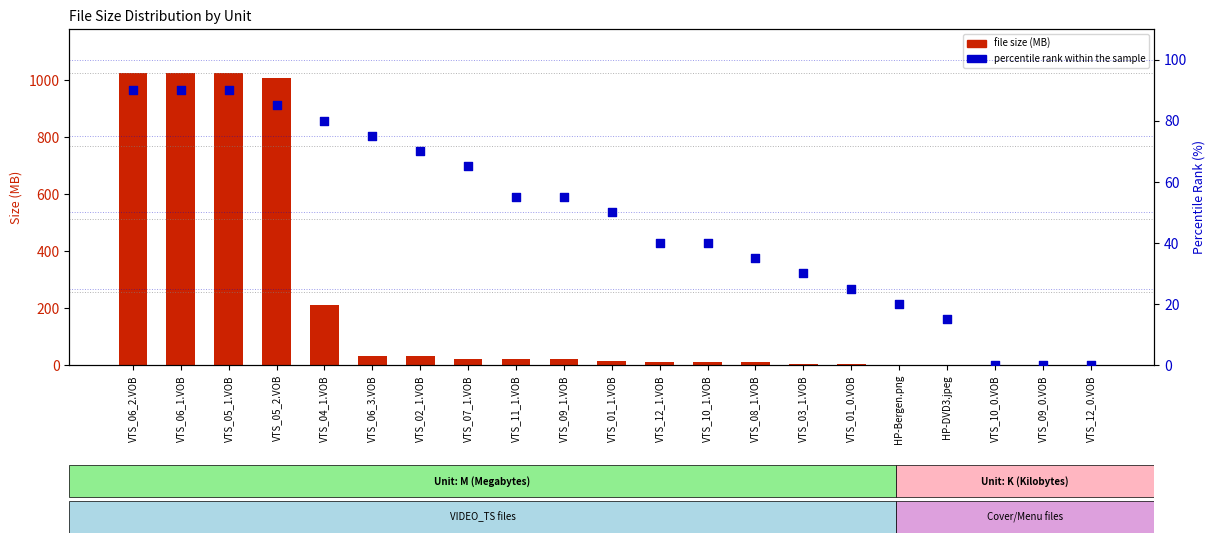

Which series has the widest spread of Y values?

file size (MB)